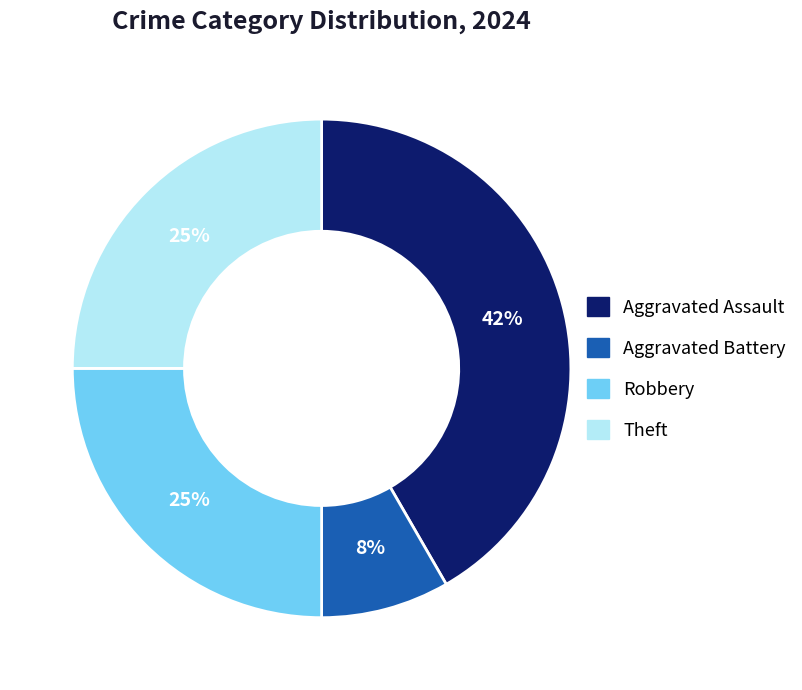

To the nearest percent, what is the average slice percentage?

25%